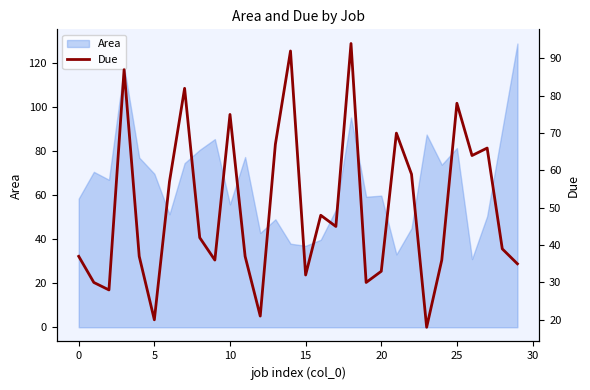

What is the sum of all values?

1495